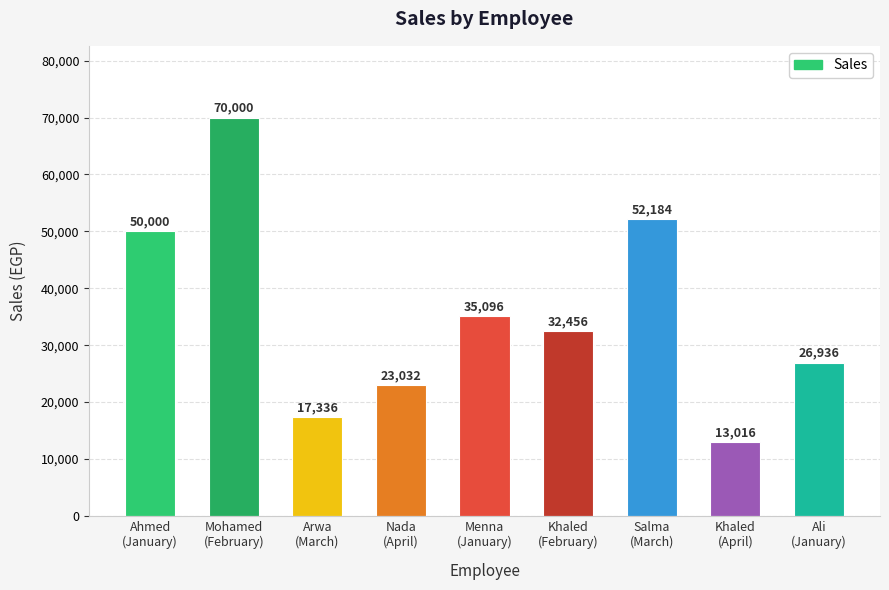

The value at Ahmed
(January) is 33454. True or false?

False